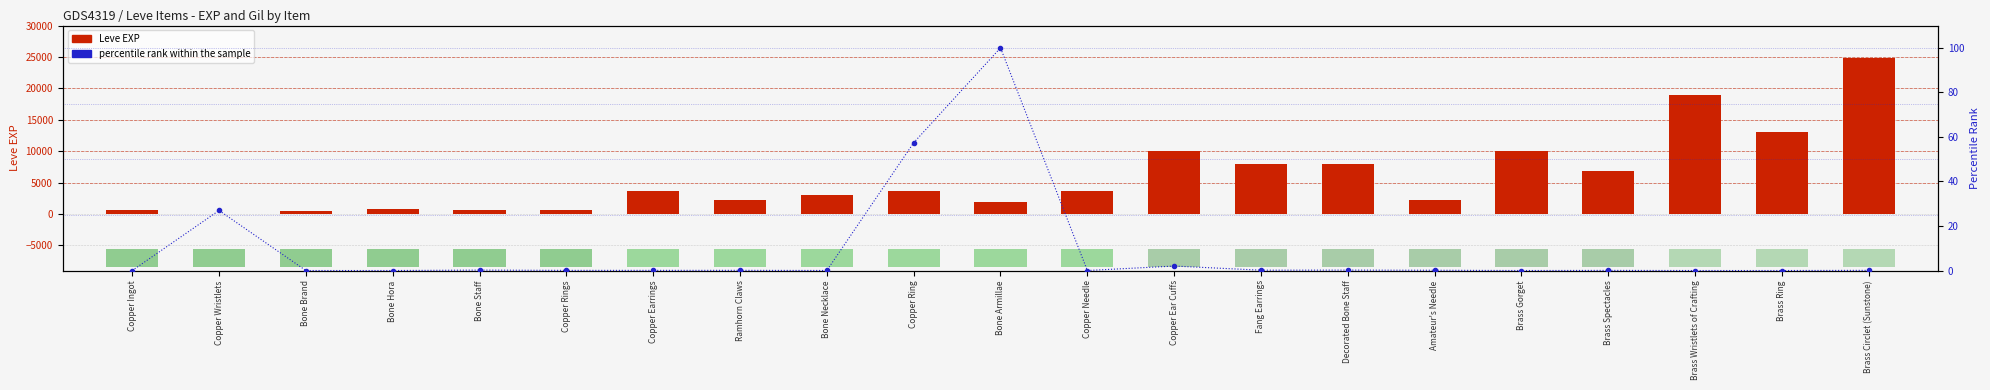

At which label does Leve EXP reach its minimum?

Copper Wristlets